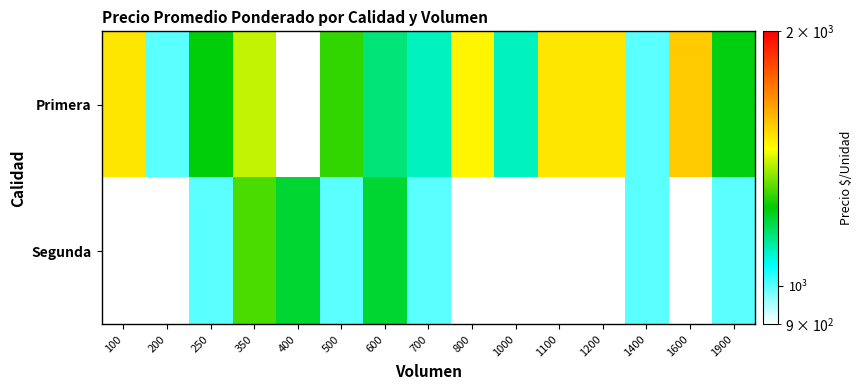

Between 1400 and 500, which is larger?

500